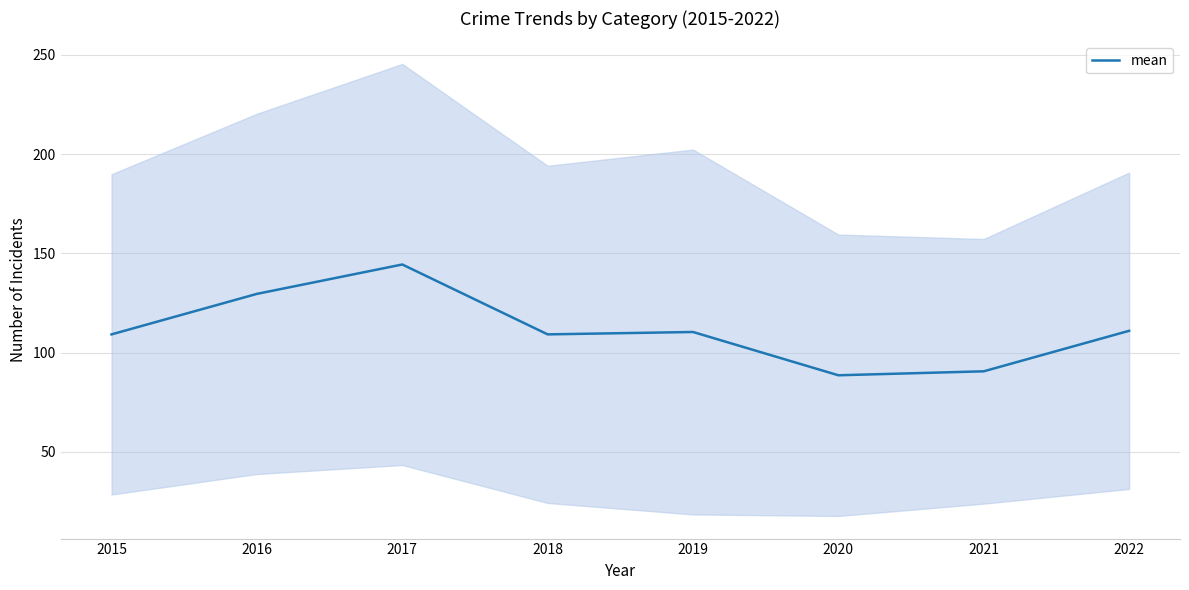

True or false: the data has more than 1 interior local peaks.

True